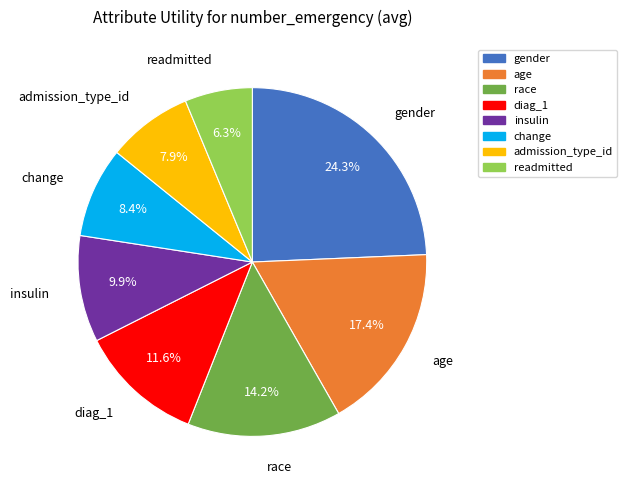

Which has a higher value, admission_type_id or gender?

gender